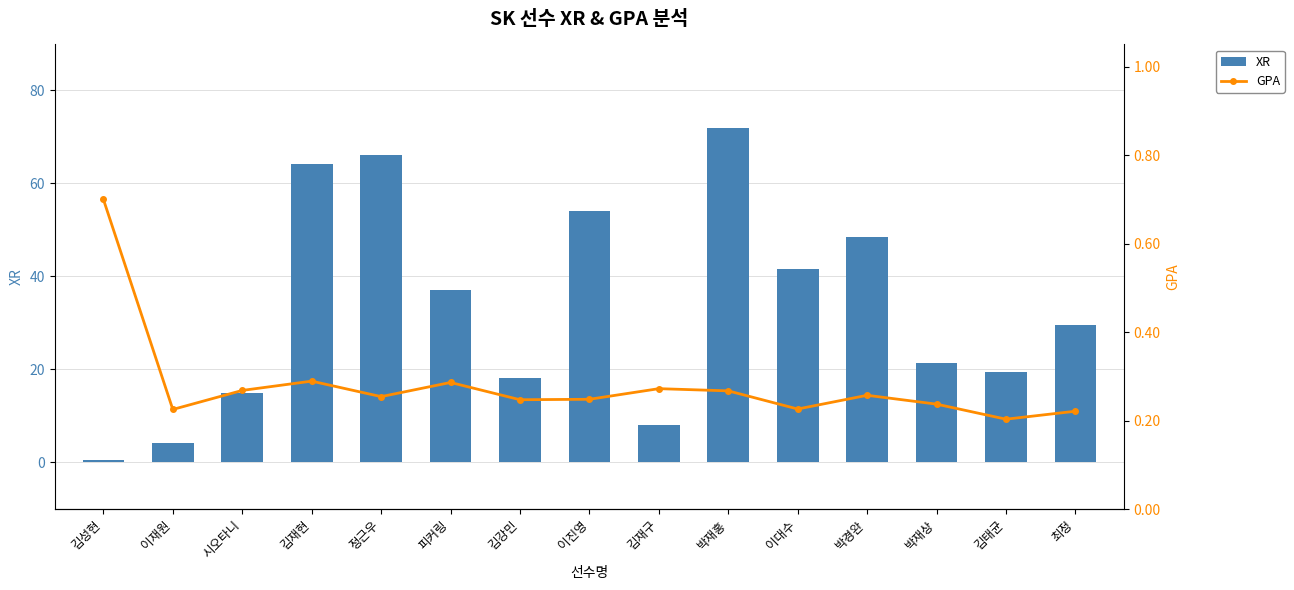

What is the difference between the maximum and minimum values in the GPA series?

0.5